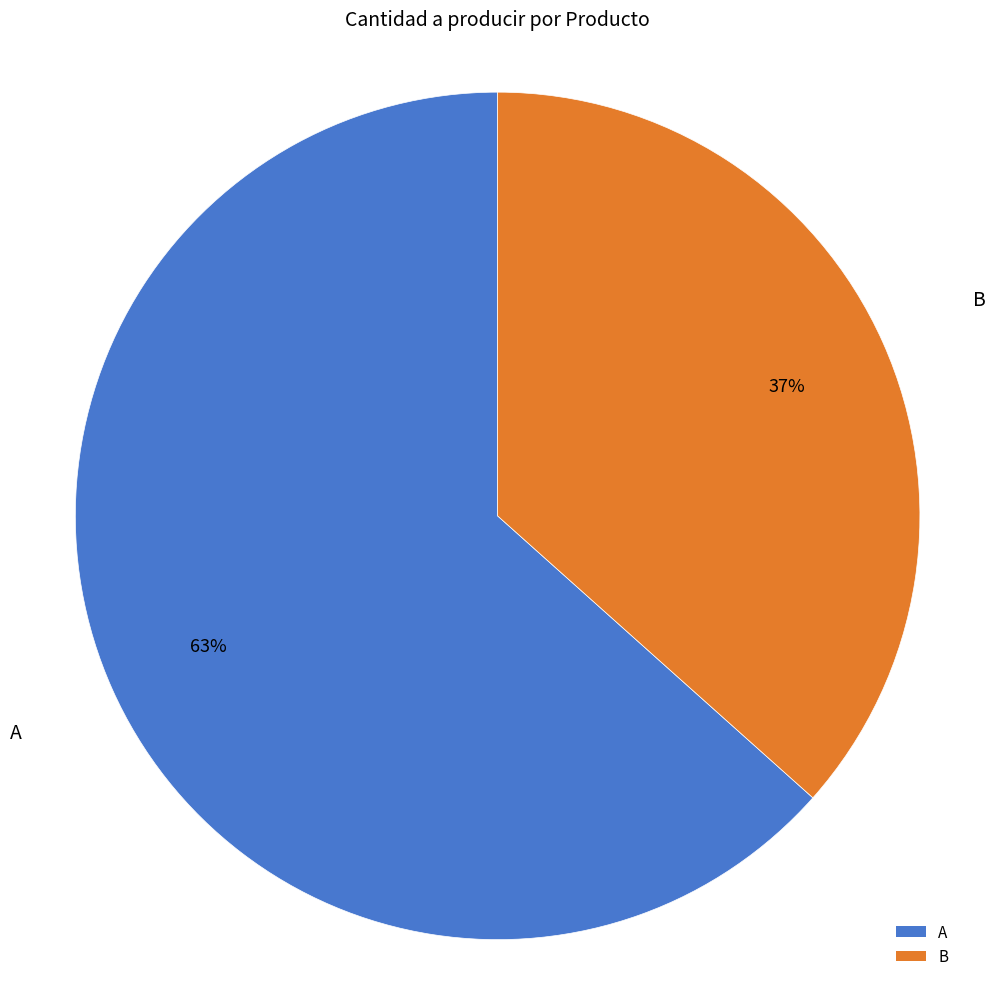

Combined, do A and B account for over 50%?

Yes